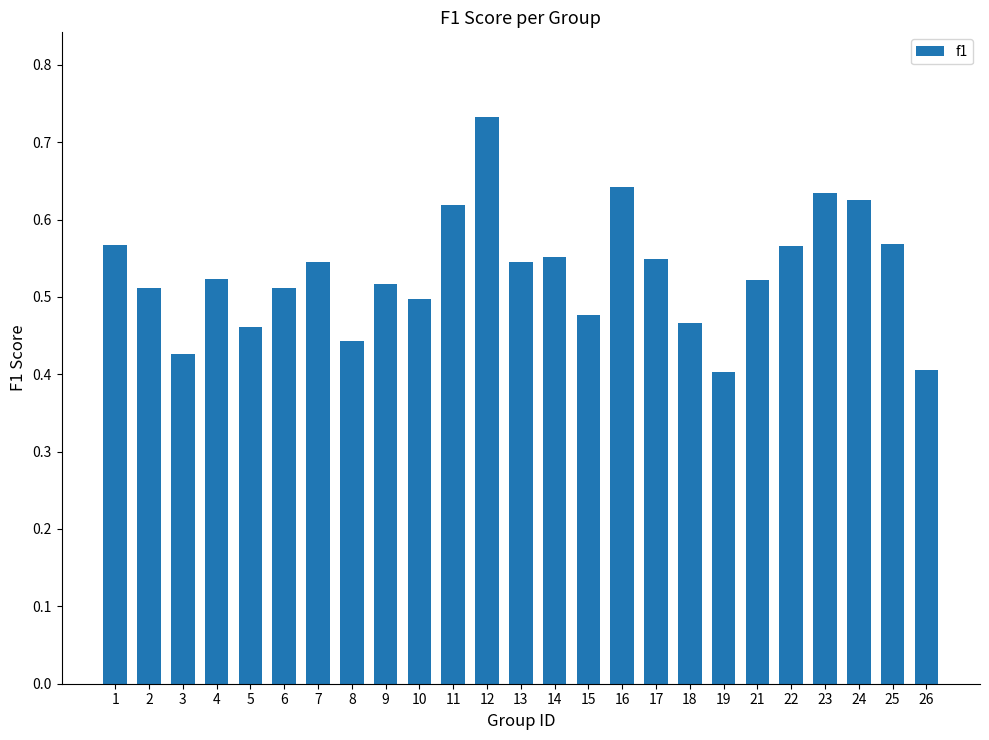

What is the difference between the maximum and minimum values?

0.3